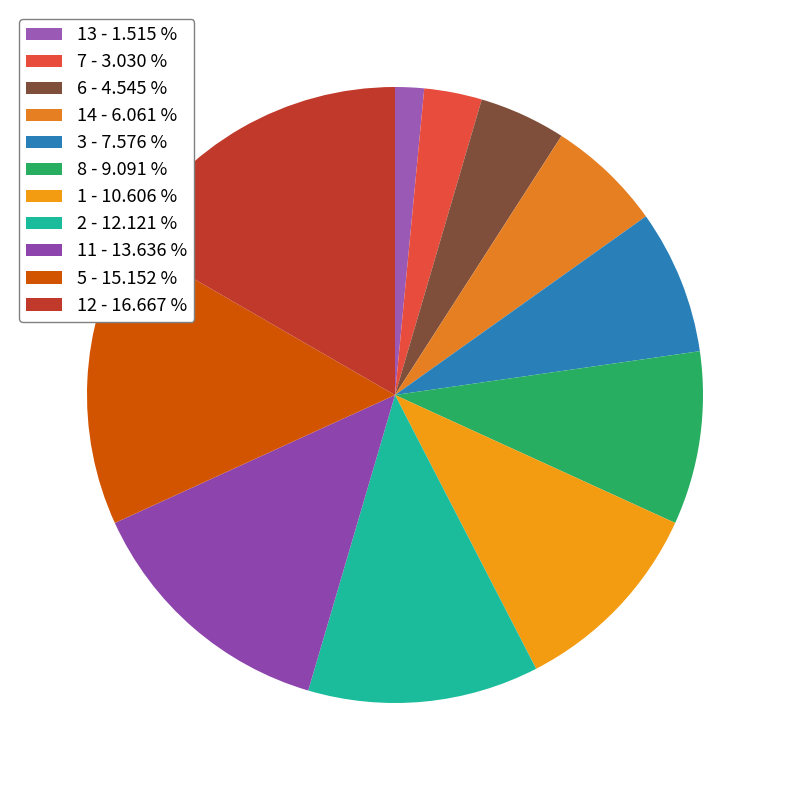

Rank the categories by value from lowest to highest.

13 - 1.515 %, 7 - 3.030 %, 6 - 4.545 %, 14 - 6.061 %, 3 - 7.576 %, 8 - 9.091 %, 1 - 10.606 %, 2 - 12.121 %, 11 - 13.636 %, 5 - 15.152 %, 12 - 16.667 %